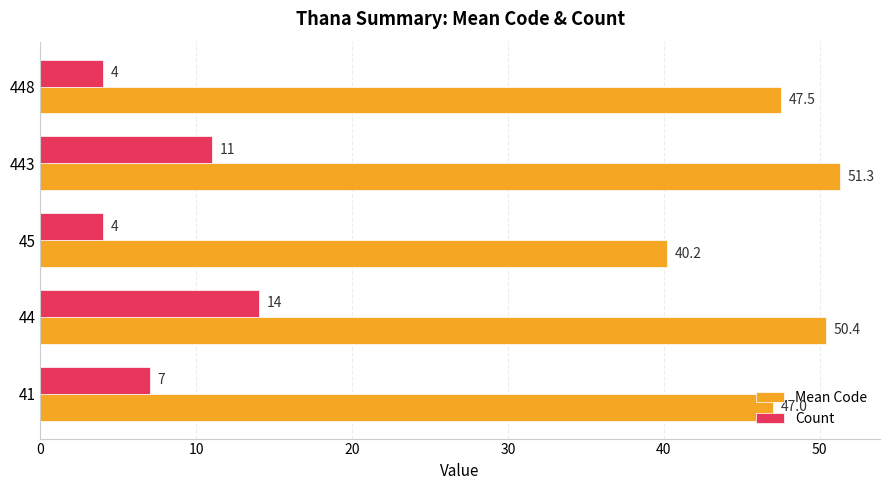

Which series has the largest range (max minus min)?

Mean Code